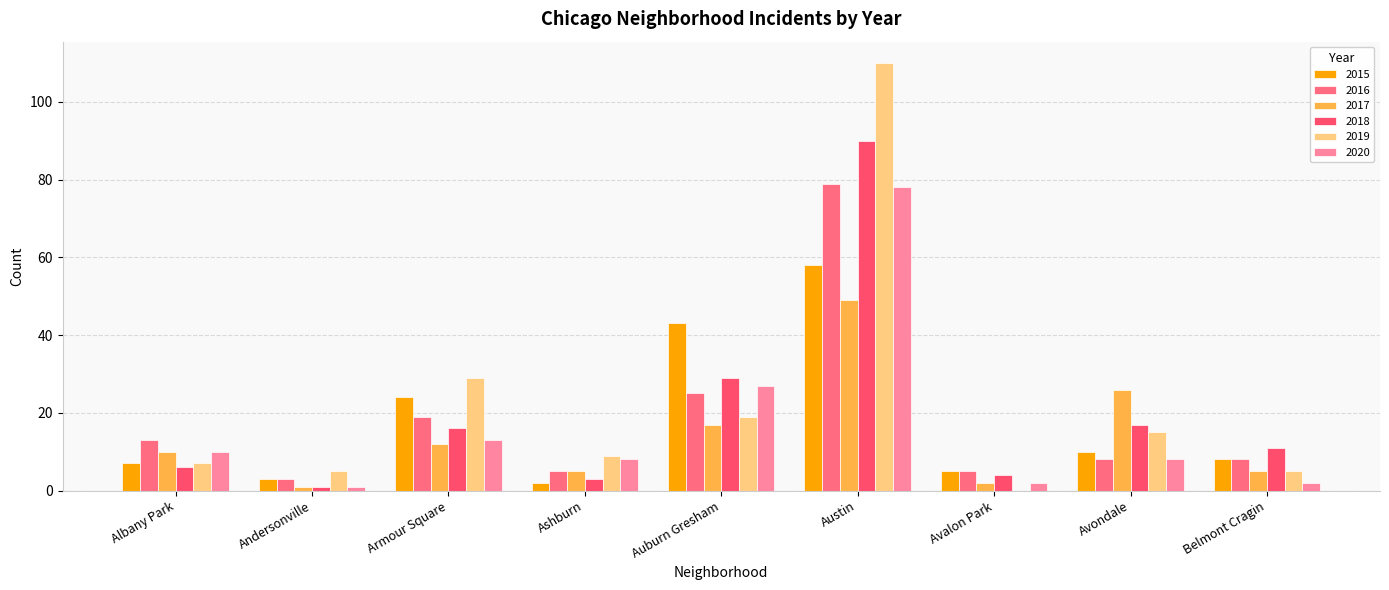

Reading right to left, list all the values displayed in this chart.

2015: 8	10	5	58	43	2	24	3	7
2016: 8	8	5	79	25	5	19	3	13
2017: 5	26	2	49	17	5	12	1	10
2018: 11	17	4	90	29	3	16	1	6
2019: 5	15	0	110	19	9	29	5	7
2020: 2	8	2	78	27	8	13	1	10